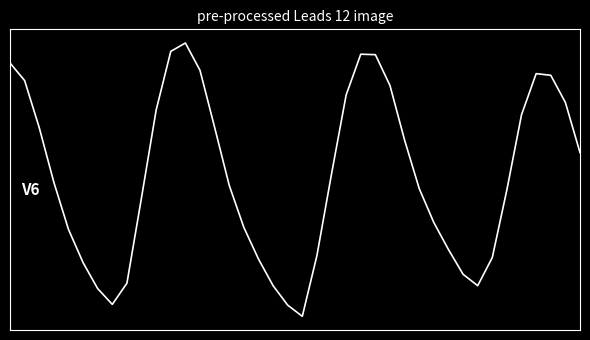

Does the chart display data point markers on the line(s)?

No